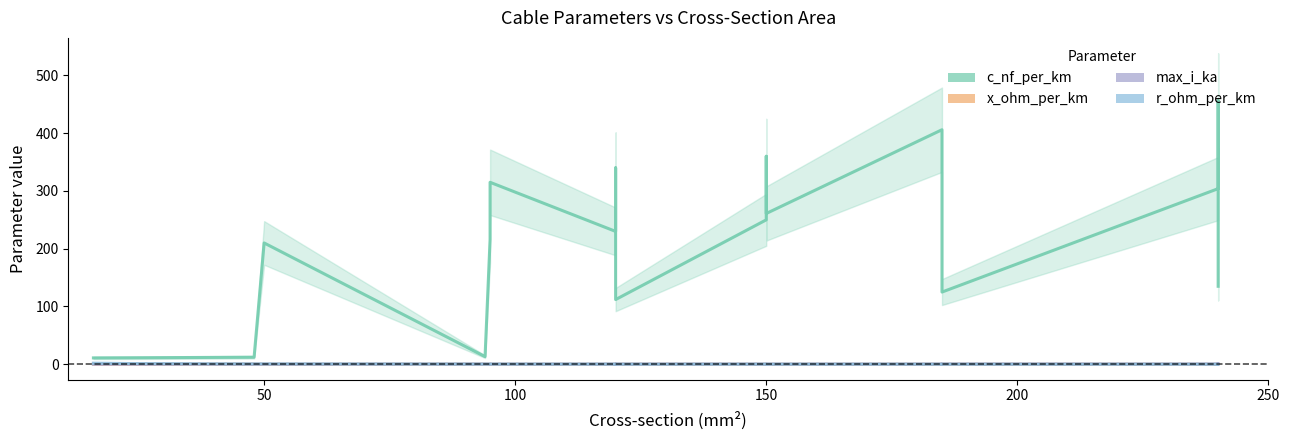

Reading left to right, what are all the values shown in this chart?

c_nf_per_km: 11.0	11.2	12.2	210.0	13.2	216.0	315.0	230.0	340.0	264.0	112.0	250.0	360.0	261.0	406.0	273.0	125.0	304.0	456.0	135.0
x_ohm_per_km: 0.3	0.3	0.3	0.1	0.3	0.1	0.1	0.1	0.1	0.1	0.2	0.1	0.1	0.1	0.1	0.1	0.2	0.1	0.1	0.1
max_i_ka: 0.1	0.1	0.2	0.1	0.3	0.3	0.2	0.3	0.3	0.2	0.4	0.3	0.3	0.3	0.4	0.4	0.5	0.4	0.4	0.5
r_ohm_per_km: 1.9	1.2	0.6	0.6	0.3	0.3	0.3	0.3	0.3	0.2	0.2	0.2	0.2	0.2	0.2	0.2	0.1	0.1	0.1	0.1